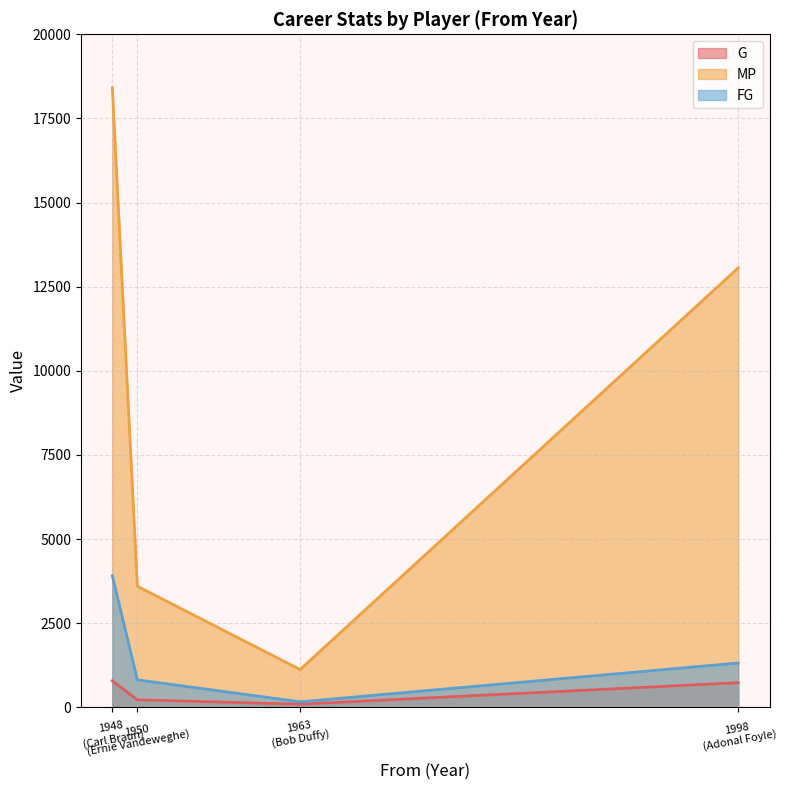

List the series in order of their peak value, lowest first.

G, FG, MP